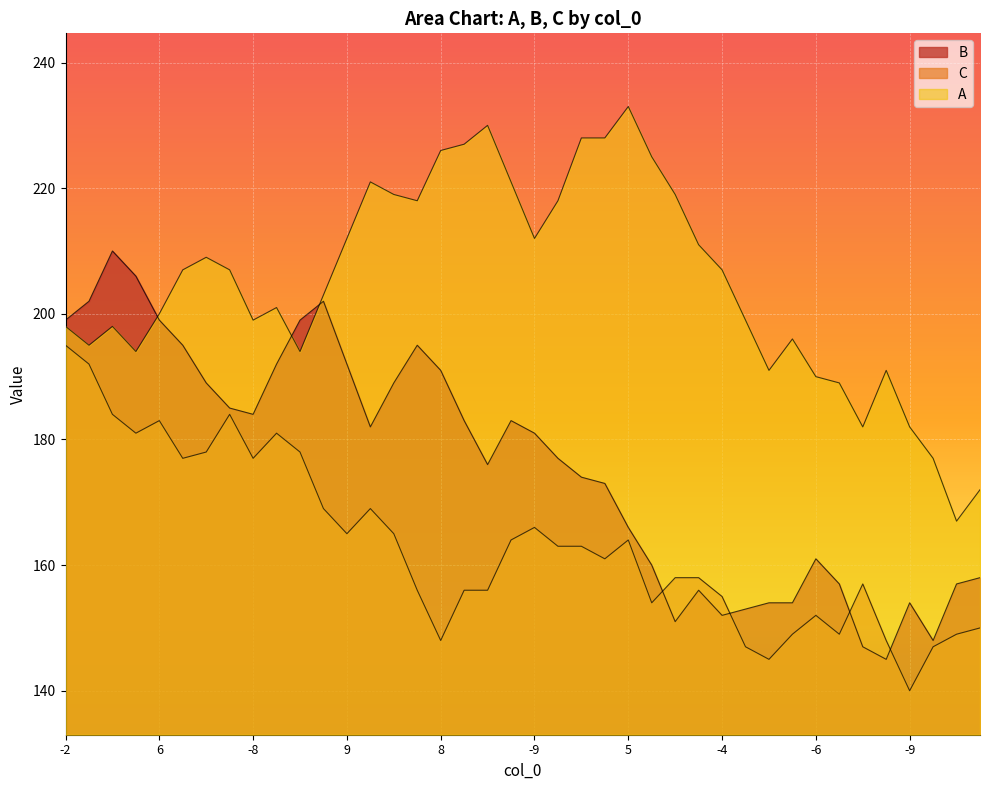

At which category is the sum across all series the highest?

-2